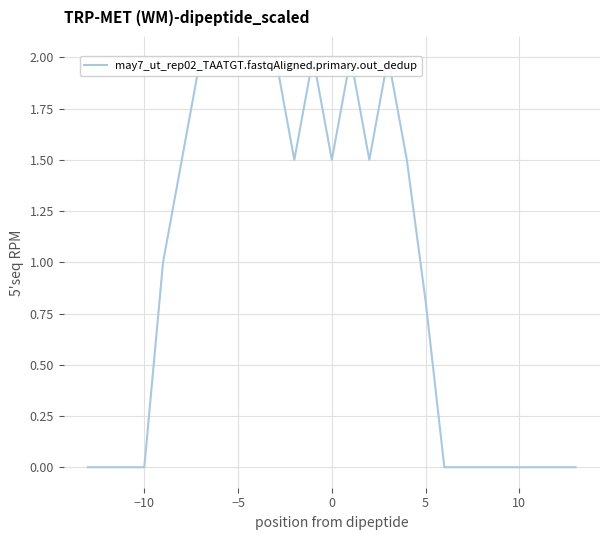

Does the chart display data point markers on the line(s)?

No